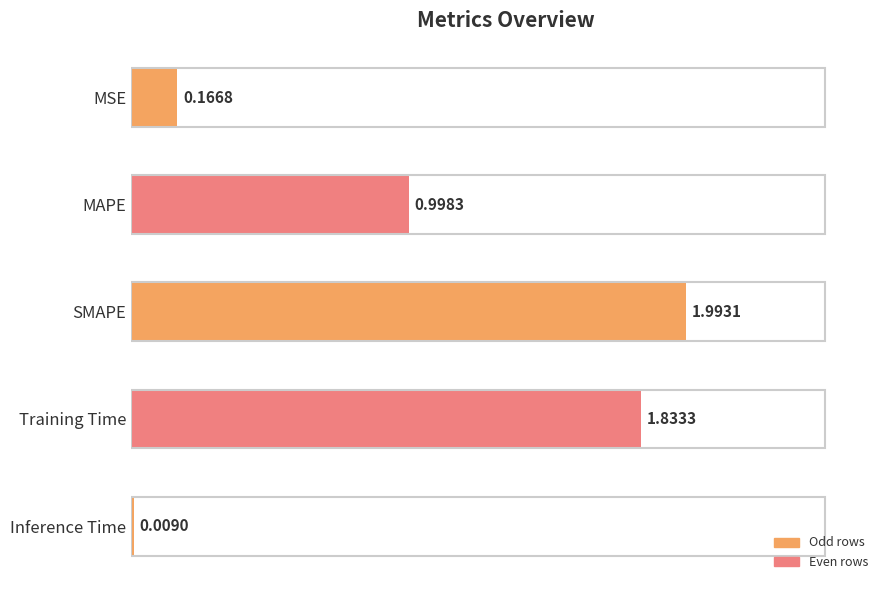

Are the bars grouped side by side (vs. stacked)?

No